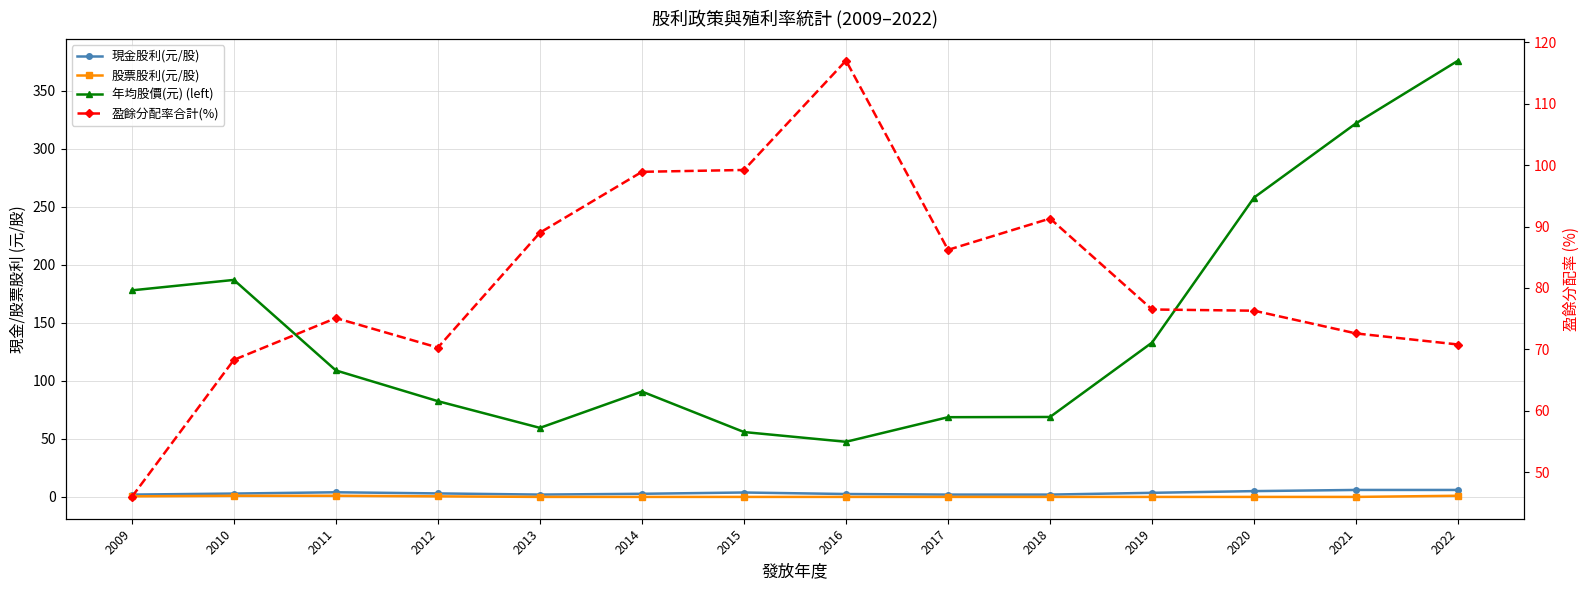

What is the average value of the 股票股利(元/股) series?

0.3